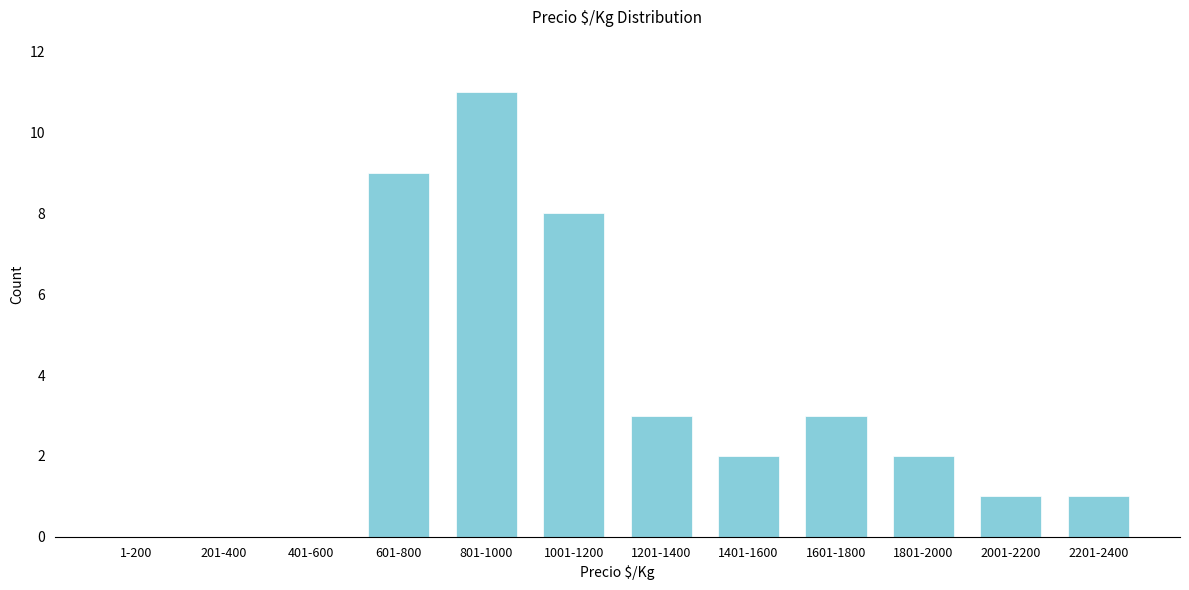

Reading right to left, transcribe all the data shown in this chart.

2201-2400=1	2001-2200=1	1801-2000=2	1601-1800=3	1401-1600=2	1201-1400=3	1001-1200=8	801-1000=11	601-800=9	401-600=0	201-400=0	1-200=0